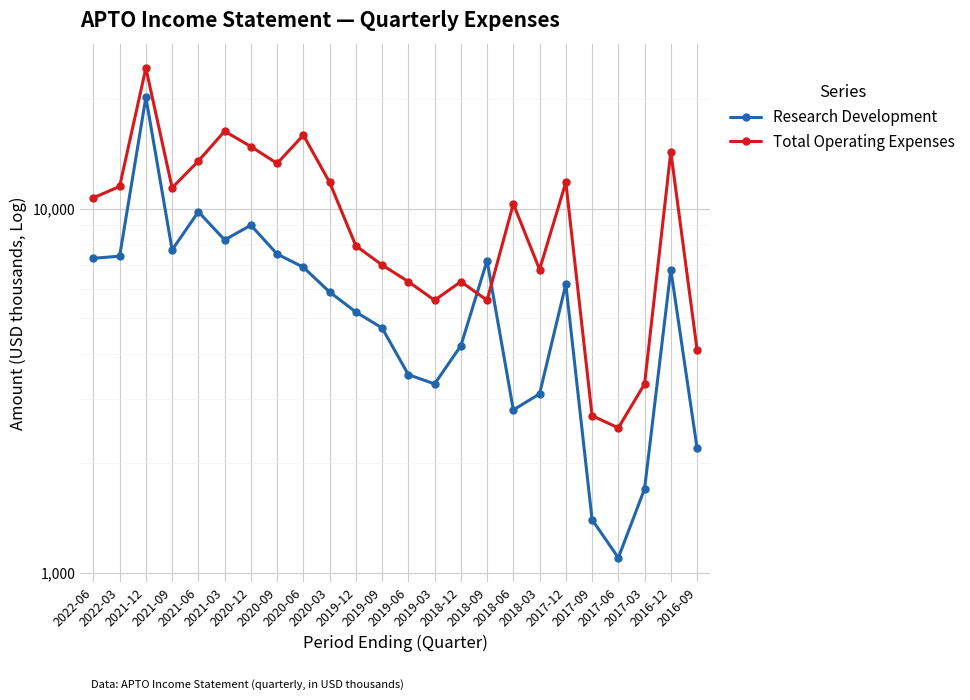

After their last crossing, which series has the higher values: Research Development or Total Operating Expenses?

Total Operating Expenses